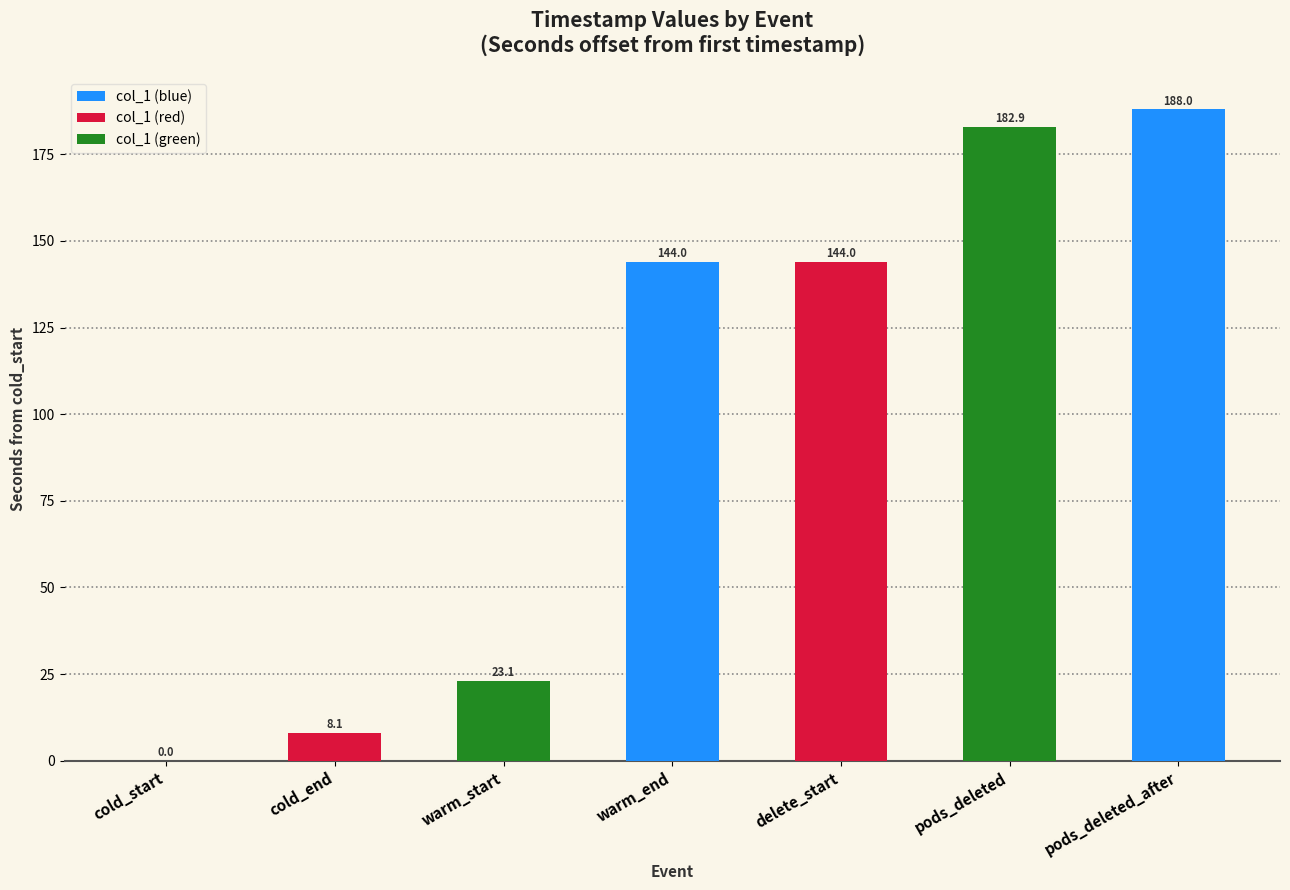

Between cold_start and warm_end, which is larger?

warm_end